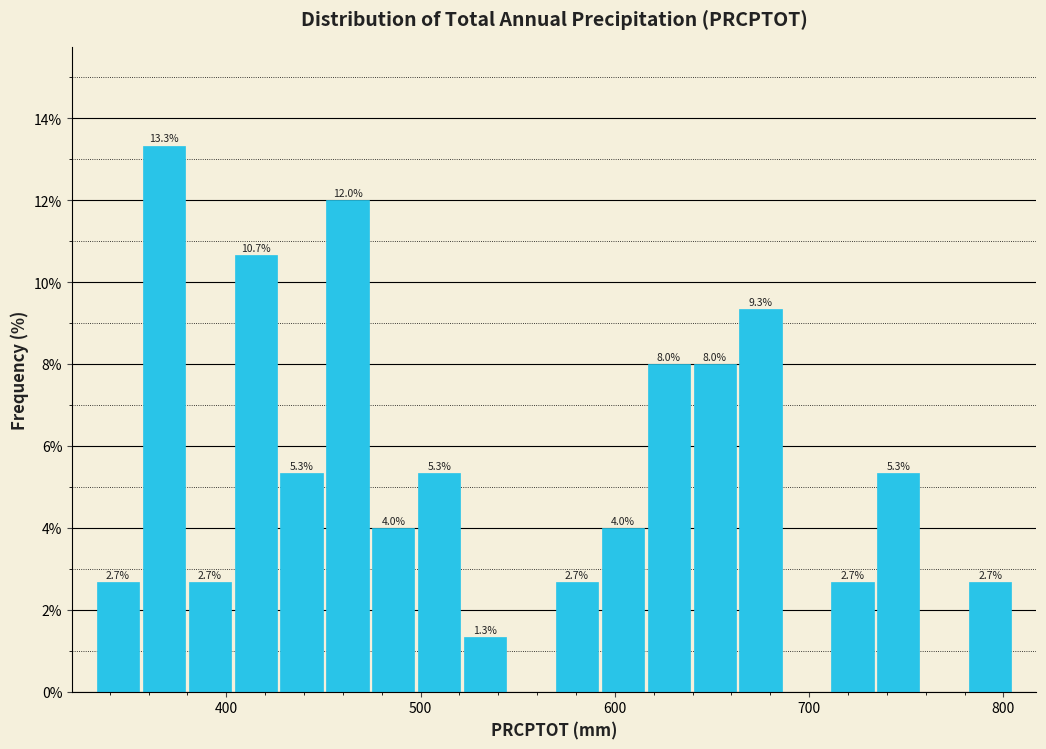

Around what value on the x-axis is the tallest bar? Give the approximate position of its centre, as read against the axis.

370